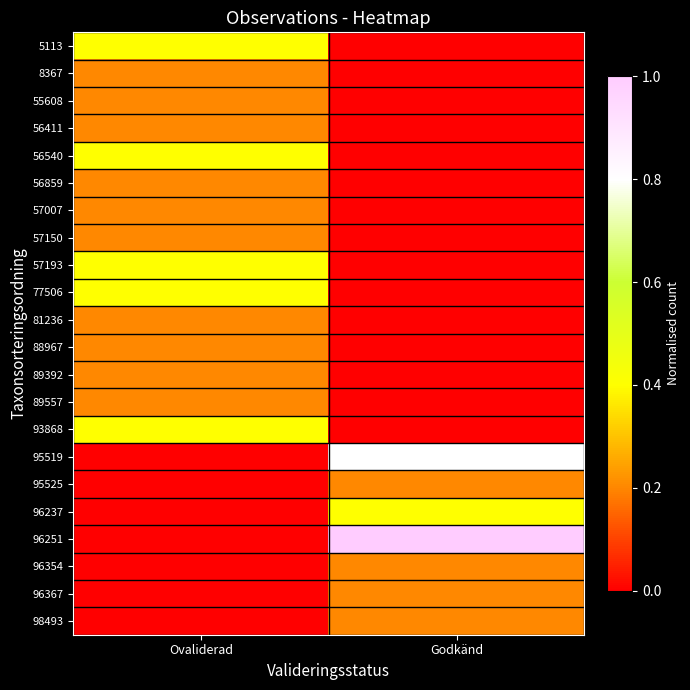

Reading right to left, what are all the values shown in this chart?

5113: Godkänd=0.0	Ovaliderad=0.4
8367: Godkänd=0.0	Ovaliderad=0.2
55608: Godkänd=0.0	Ovaliderad=0.2
56411: Godkänd=0.0	Ovaliderad=0.2
56540: Godkänd=0.0	Ovaliderad=0.4
56859: Godkänd=0.0	Ovaliderad=0.2
57007: Godkänd=0.0	Ovaliderad=0.2
57150: Godkänd=0.0	Ovaliderad=0.2
57193: Godkänd=0.0	Ovaliderad=0.4
77506: Godkänd=0.0	Ovaliderad=0.4
81236: Godkänd=0.0	Ovaliderad=0.2
88967: Godkänd=0.0	Ovaliderad=0.2
89392: Godkänd=0.0	Ovaliderad=0.2
89557: Godkänd=0.0	Ovaliderad=0.2
93868: Godkänd=0.0	Ovaliderad=0.4
95519: Godkänd=0.8	Ovaliderad=0.0
95525: Godkänd=0.2	Ovaliderad=0.0
96237: Godkänd=0.4	Ovaliderad=0.0
96251: Godkänd=1.0	Ovaliderad=0.0
96354: Godkänd=0.2	Ovaliderad=0.0
96367: Godkänd=0.2	Ovaliderad=0.0
98493: Godkänd=0.2	Ovaliderad=0.0